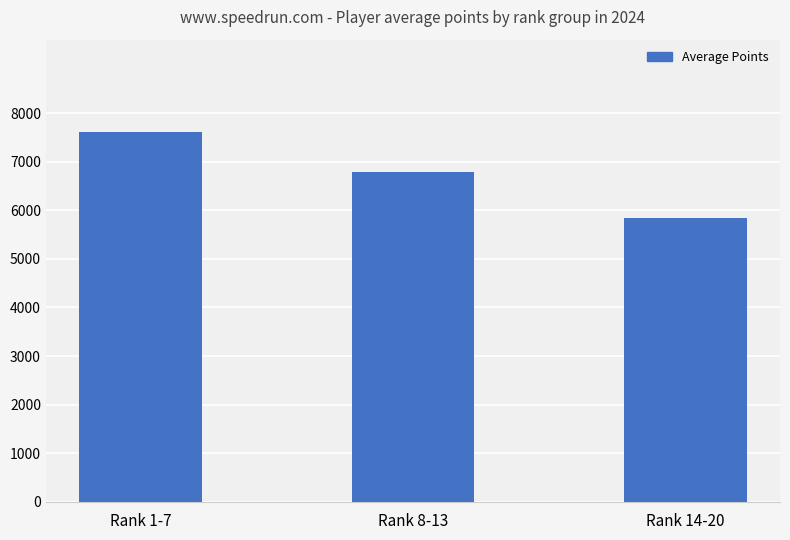

True or false: the data shows 12986 at Rank 1-7.

False